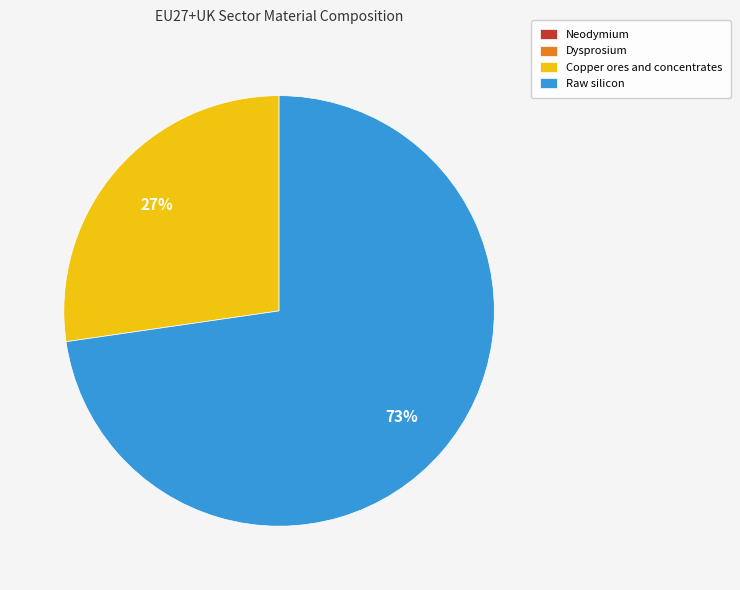

Combined, do Raw silicon and Copper ores and concentrates account for over 50%?

Yes